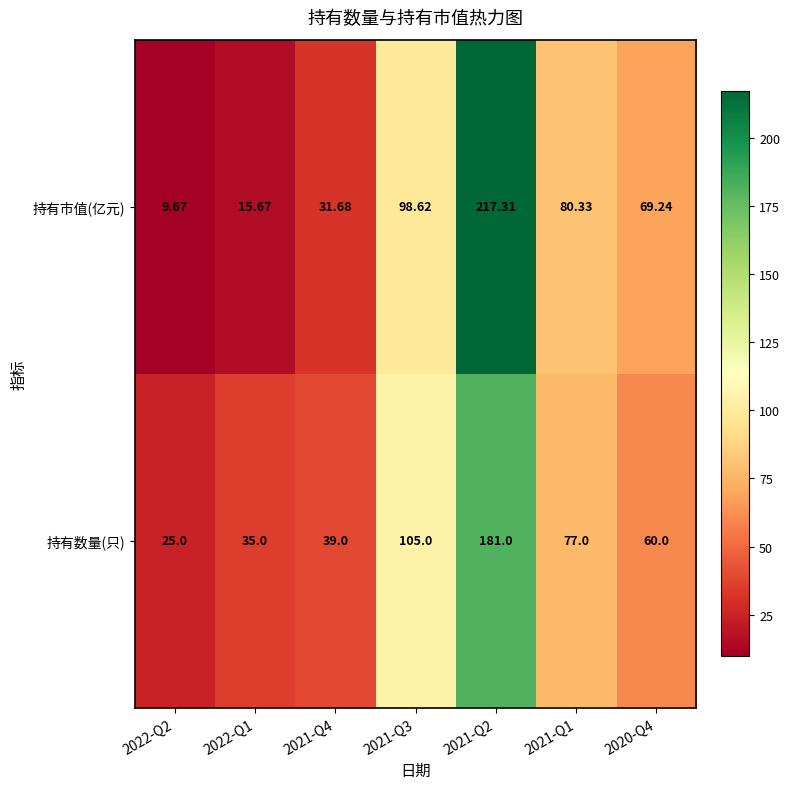

Rank the series at 2022-Q2 from lowest to highest value.

持有市值(亿元), 持有数量(只)